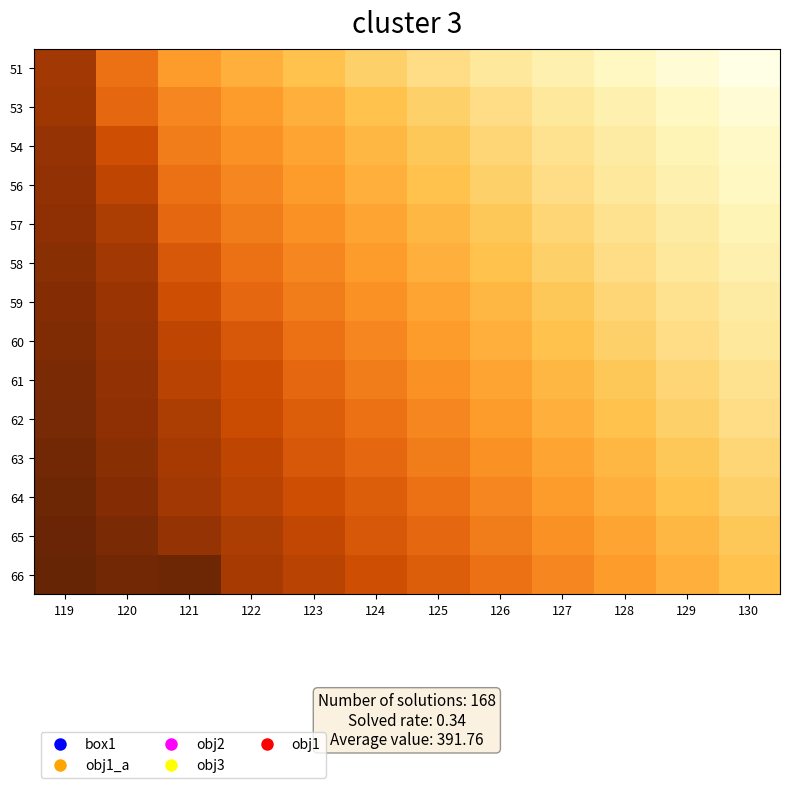

Which has a higher value, 119 or 129?

119